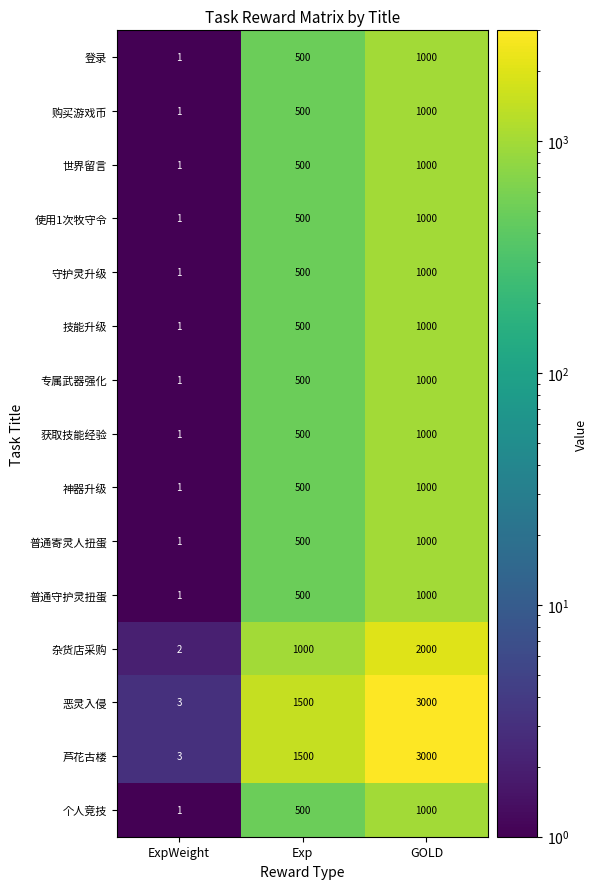

True or false: 登录 has a value of 500 at Exp.

True